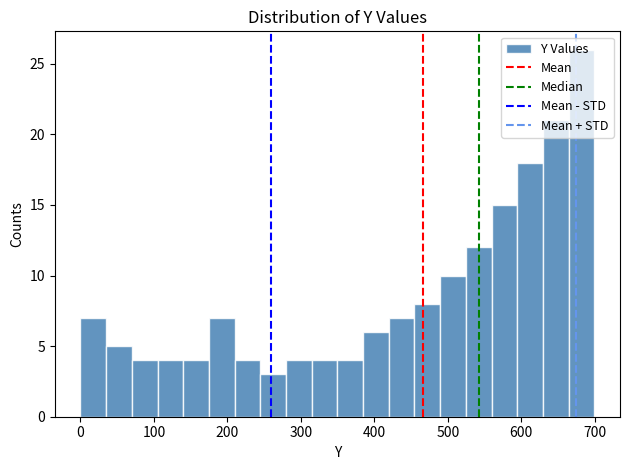

Around what value on the x-axis is the tallest bar? Give the approximate position of its centre, as read against the axis.

680